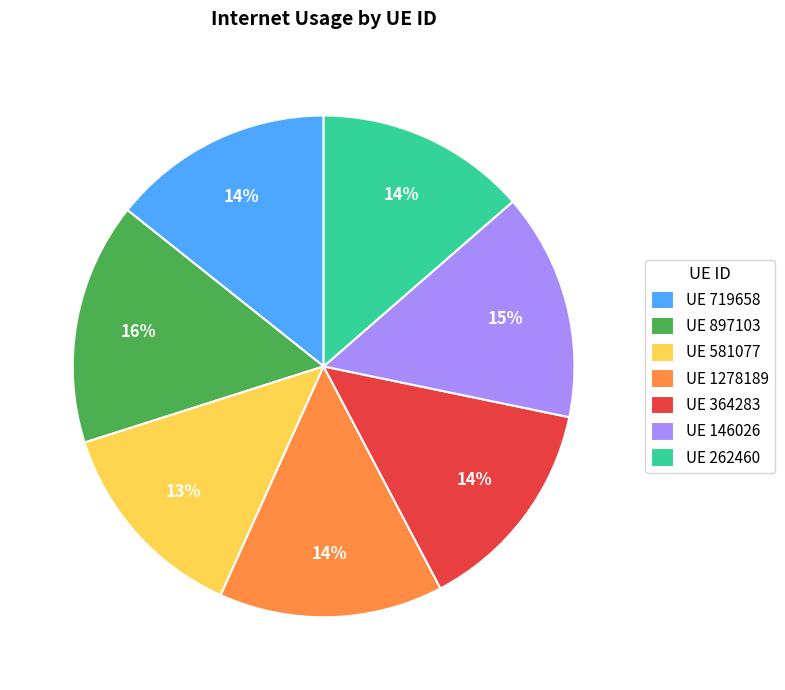

What percentage is the UE 719658 slice, to the nearest percent?

14%